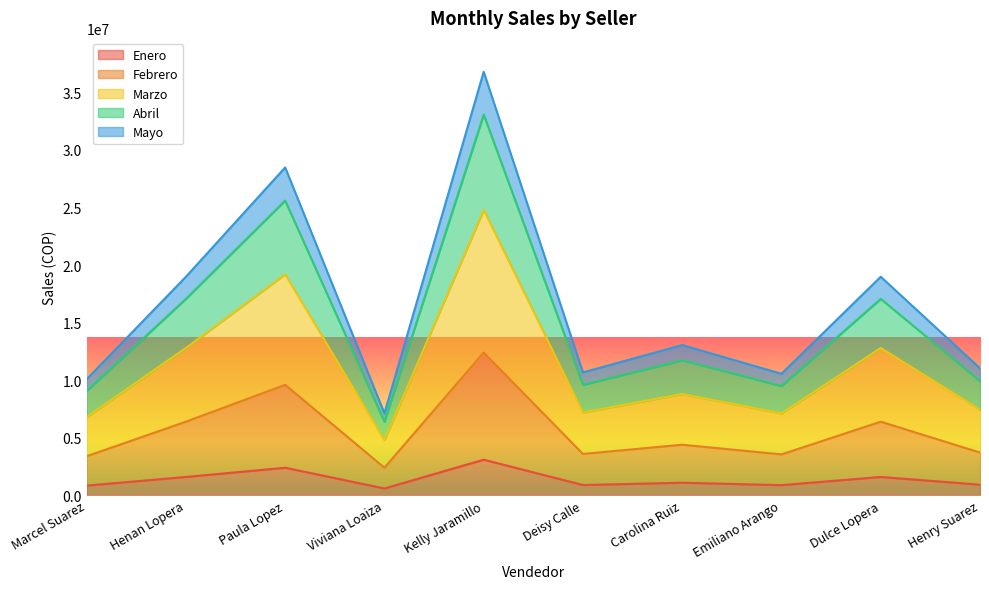

At which category is the sum across all series the highest?

Kelly Jaramillo